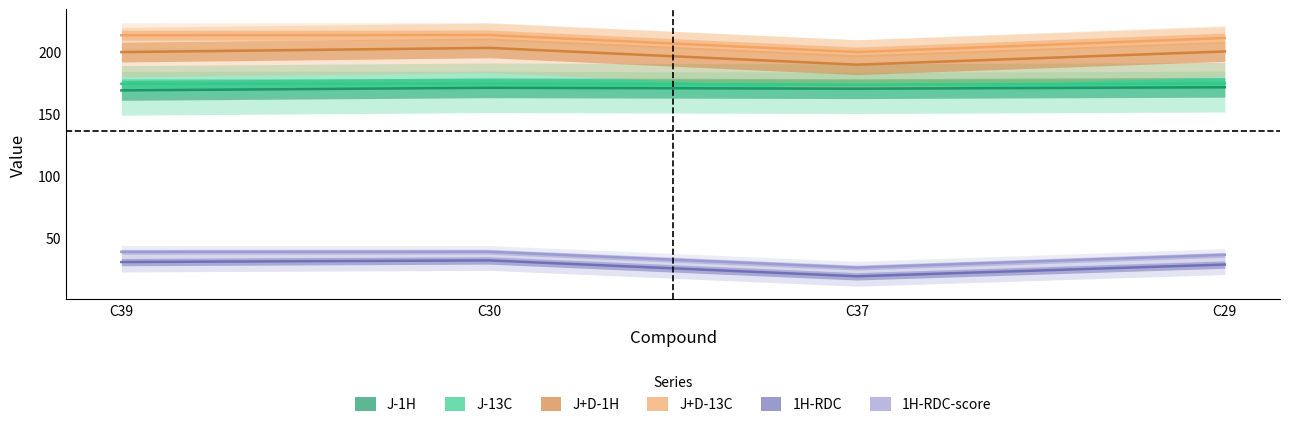

What is the value of the J+D-13C point at the 1st from the left?

213.8